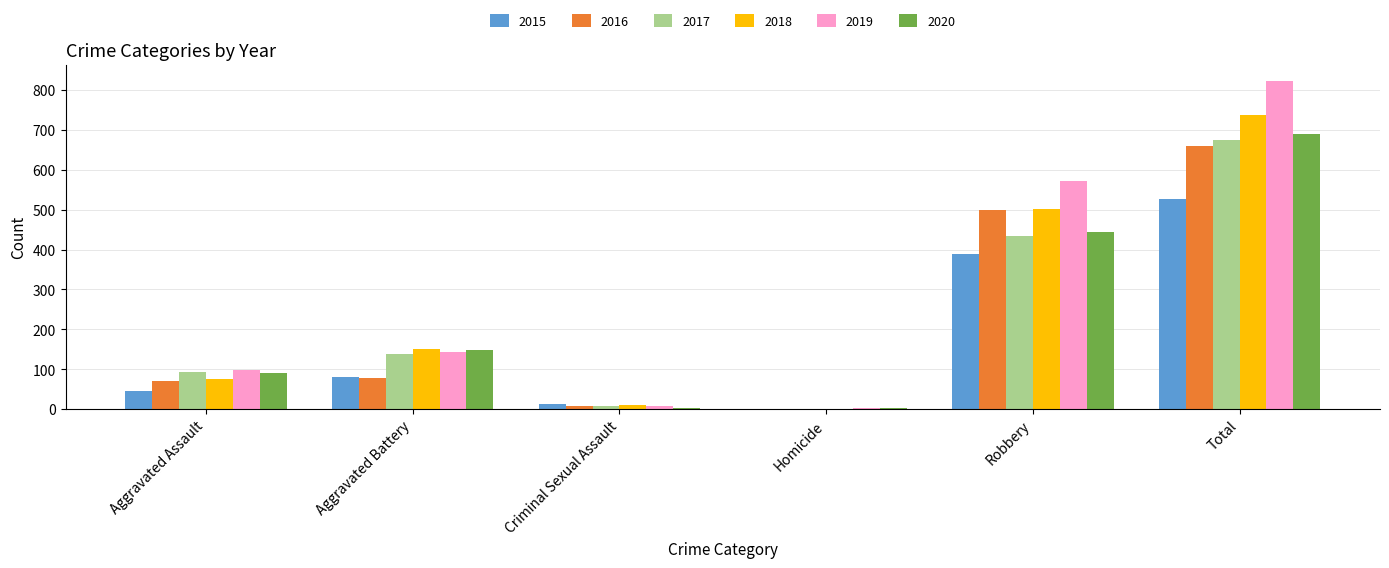

Which category has the highest value across all series?

Total